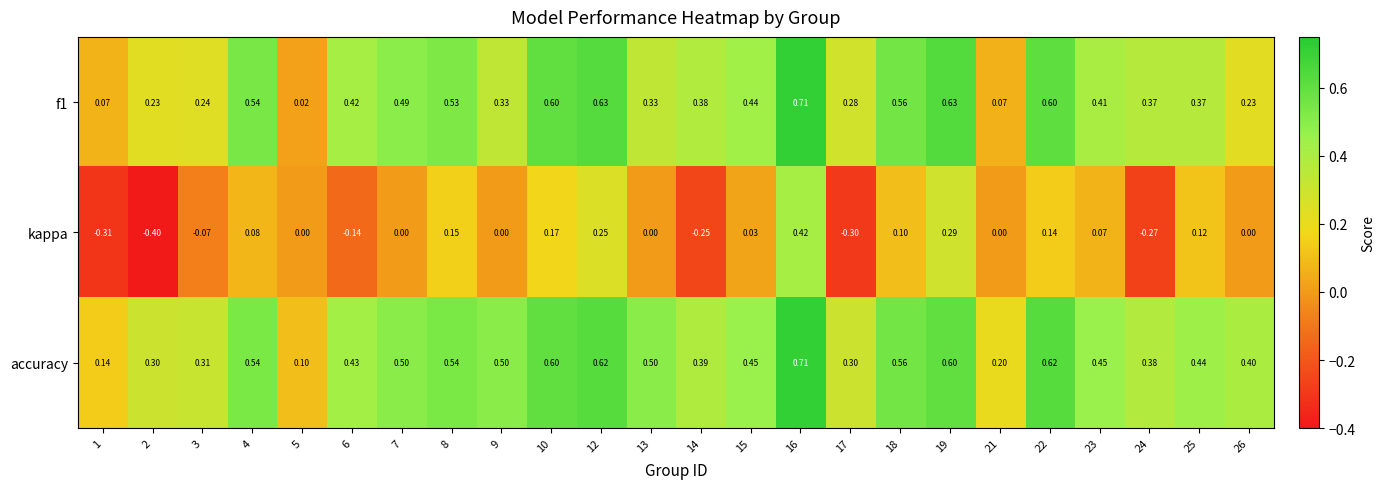

Is the value of kappa at 6 greater than the value of accuracy at 2?

No